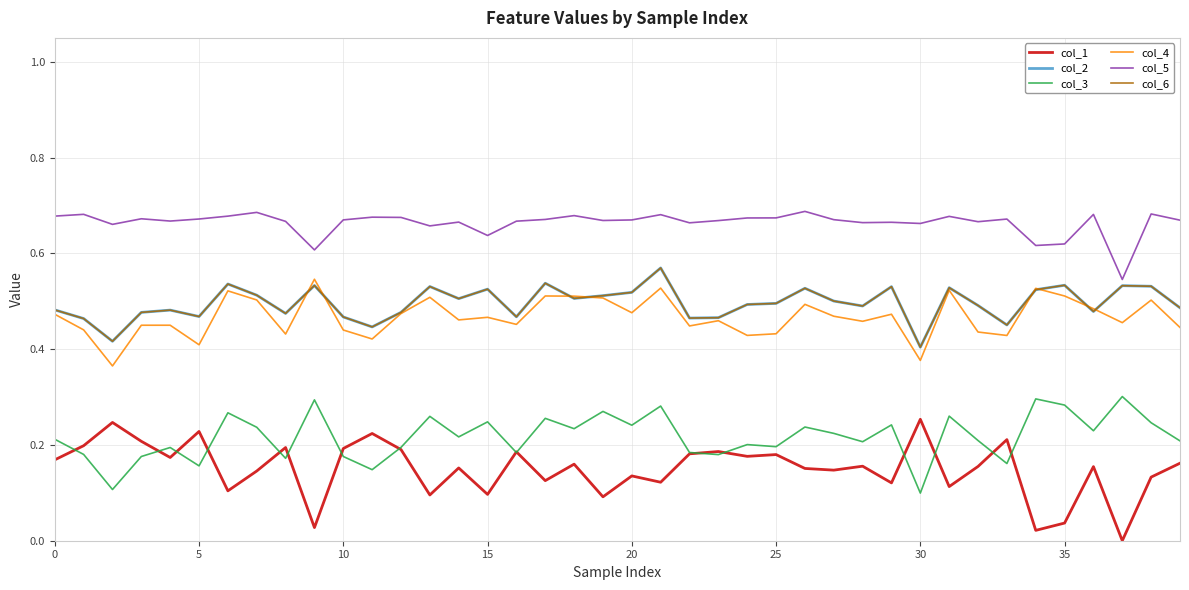

How many lines are shown in the chart?

6